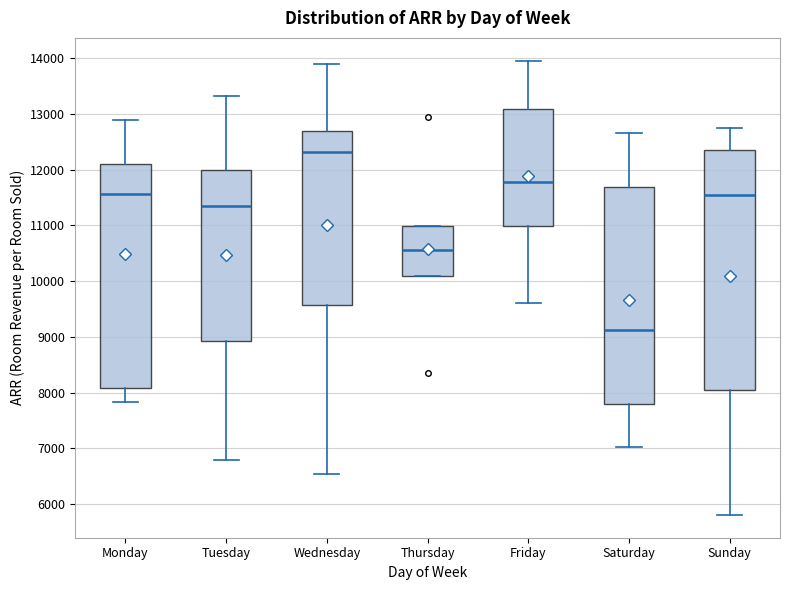

Where is the lower edge of the box for Sunday on the y-axis? The values are not printed on the chart, so give them approximately, as read against the axis.

8100